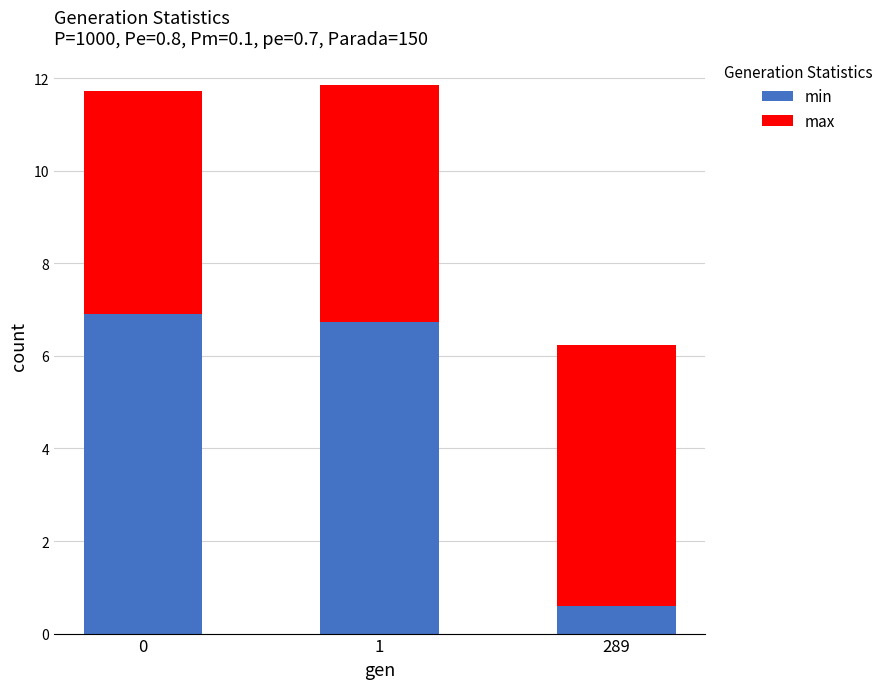

What is the total value across all series at 0?

11.7